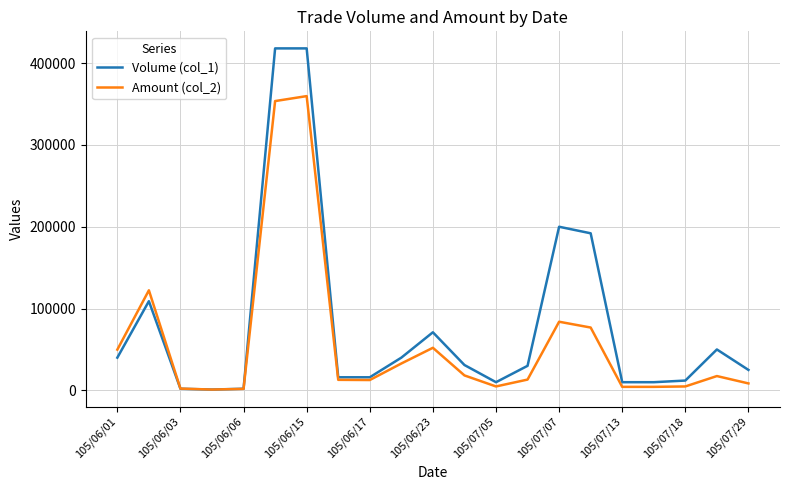

How many lines are shown in the chart?

2